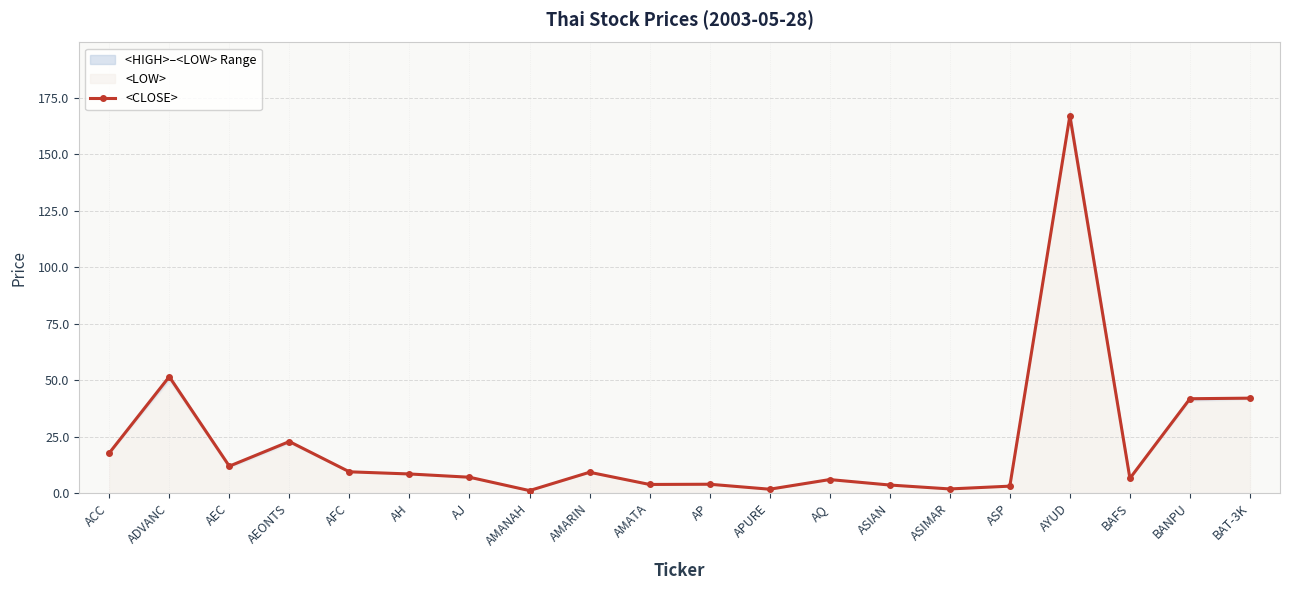

Is it true that the value at AYUD is 167.0?

True